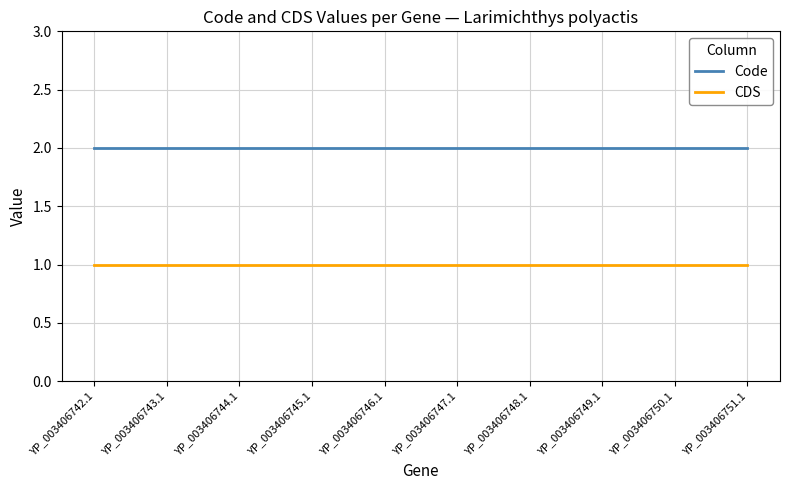

Reading right to left, what are all the values shown in this chart?

Code: 2	2	2	2	2	2	2	2	2	2
CDS: 1	1	1	1	1	1	1	1	1	1